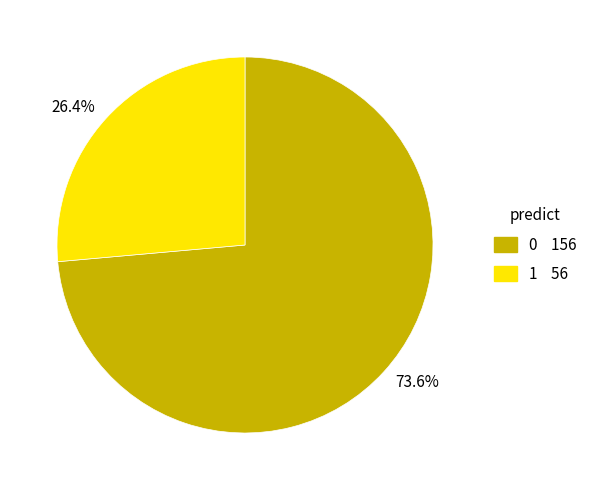

What is the ratio of the value at 73.6% to the value at 26.4%?

2.8